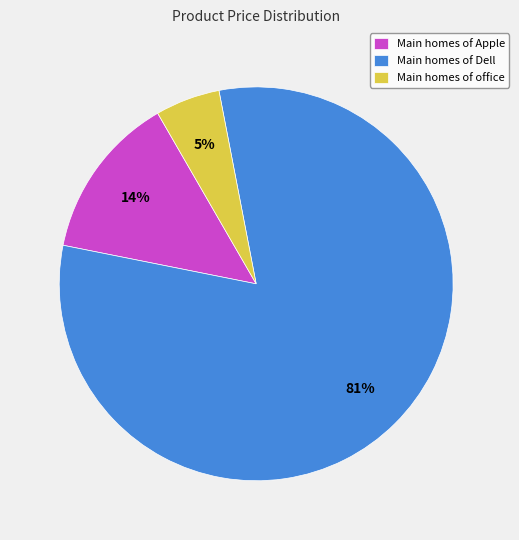

True or false: Main homes of Dell accounts for 81% of the total.

True